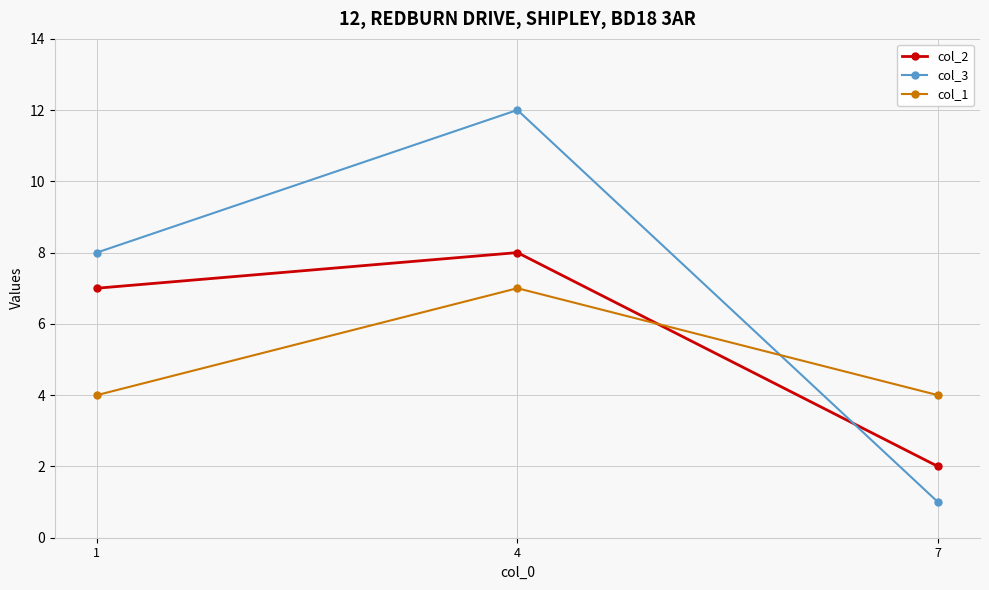

Is this an area chart (filled region under the line)?

No